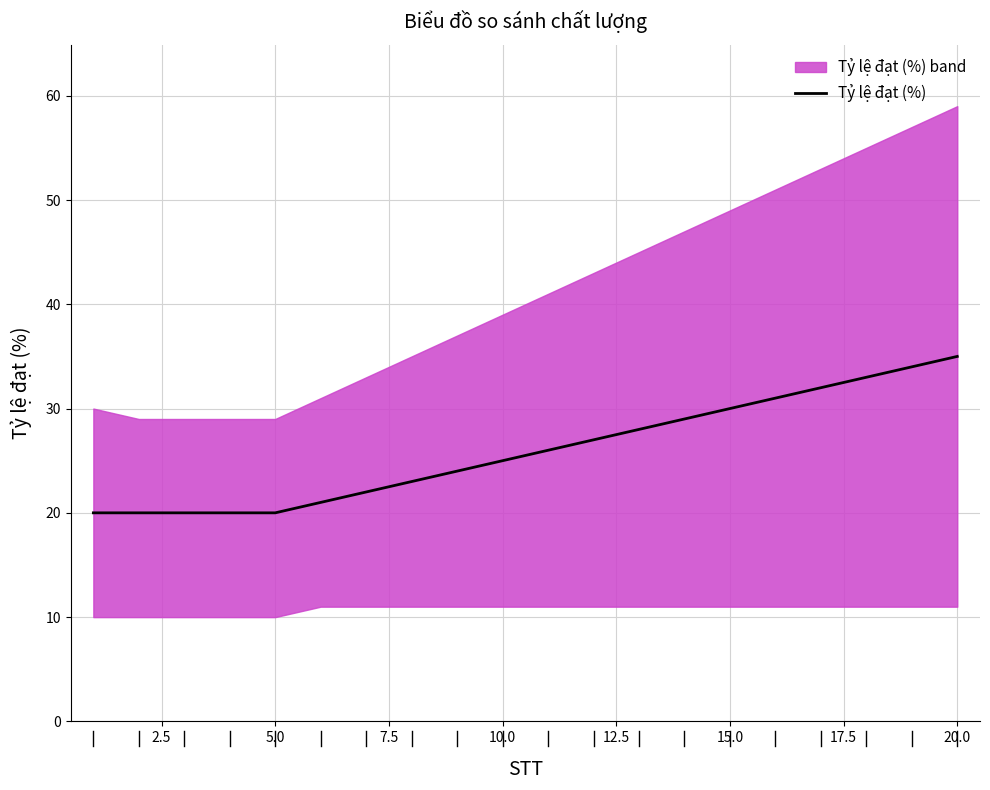

Is it true that Tỷ lệ đạt (%) equals 50 at 20.0?

False